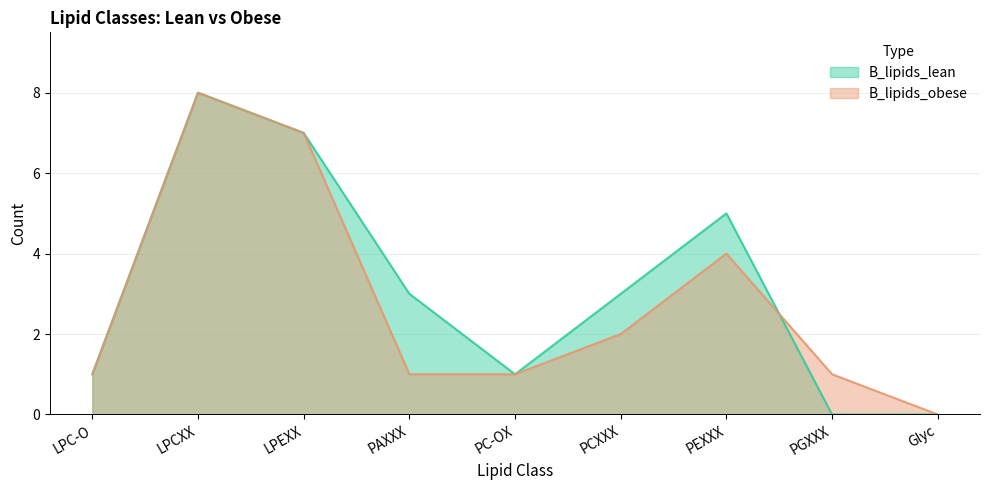

How many values in the B_lipids_lean series are below 3?

4